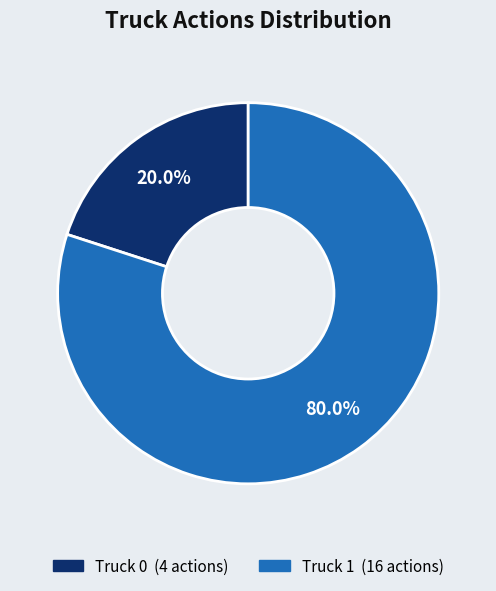

How many segments does this pie chart have?

2